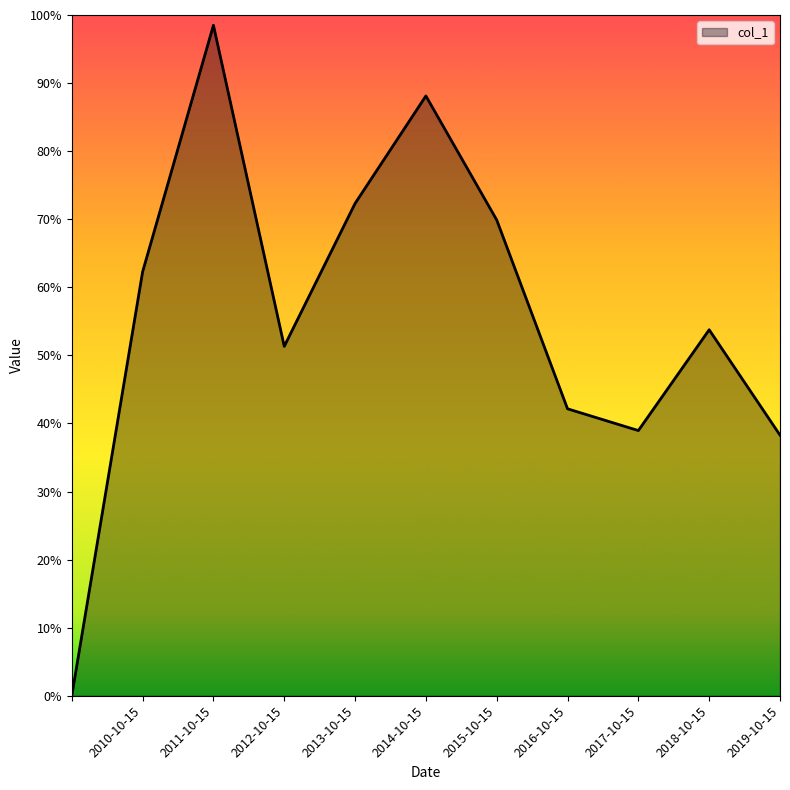

What is the value of the 3rd point from the left?

1.0